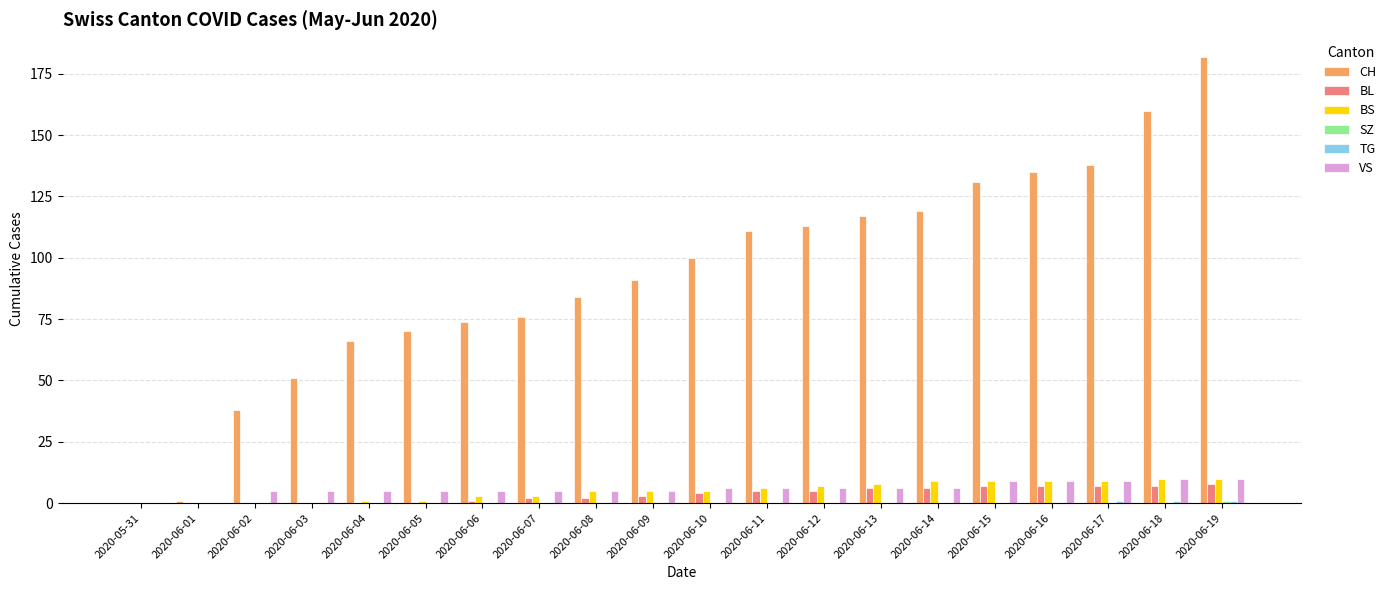

The value of BS at 2020-06-09 is 5. True or false?

True